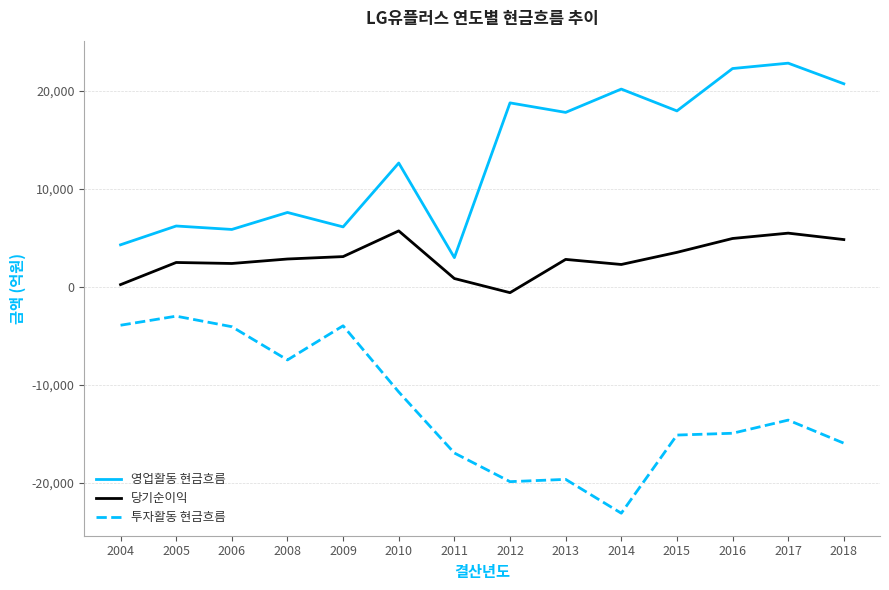

True or false: 영업활동 현금흐름 and 당기순이익 intersect in this chart.

False